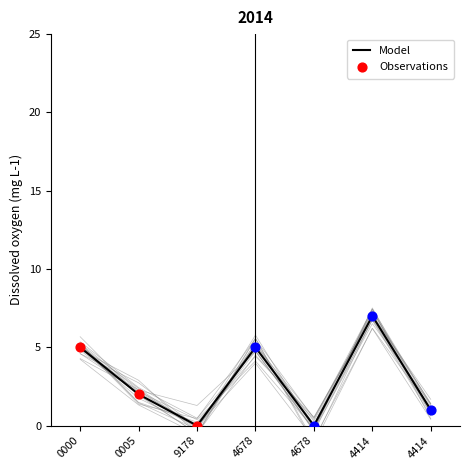

Approximately how many times larger is the value at 4414 compared to 0005?

0.5